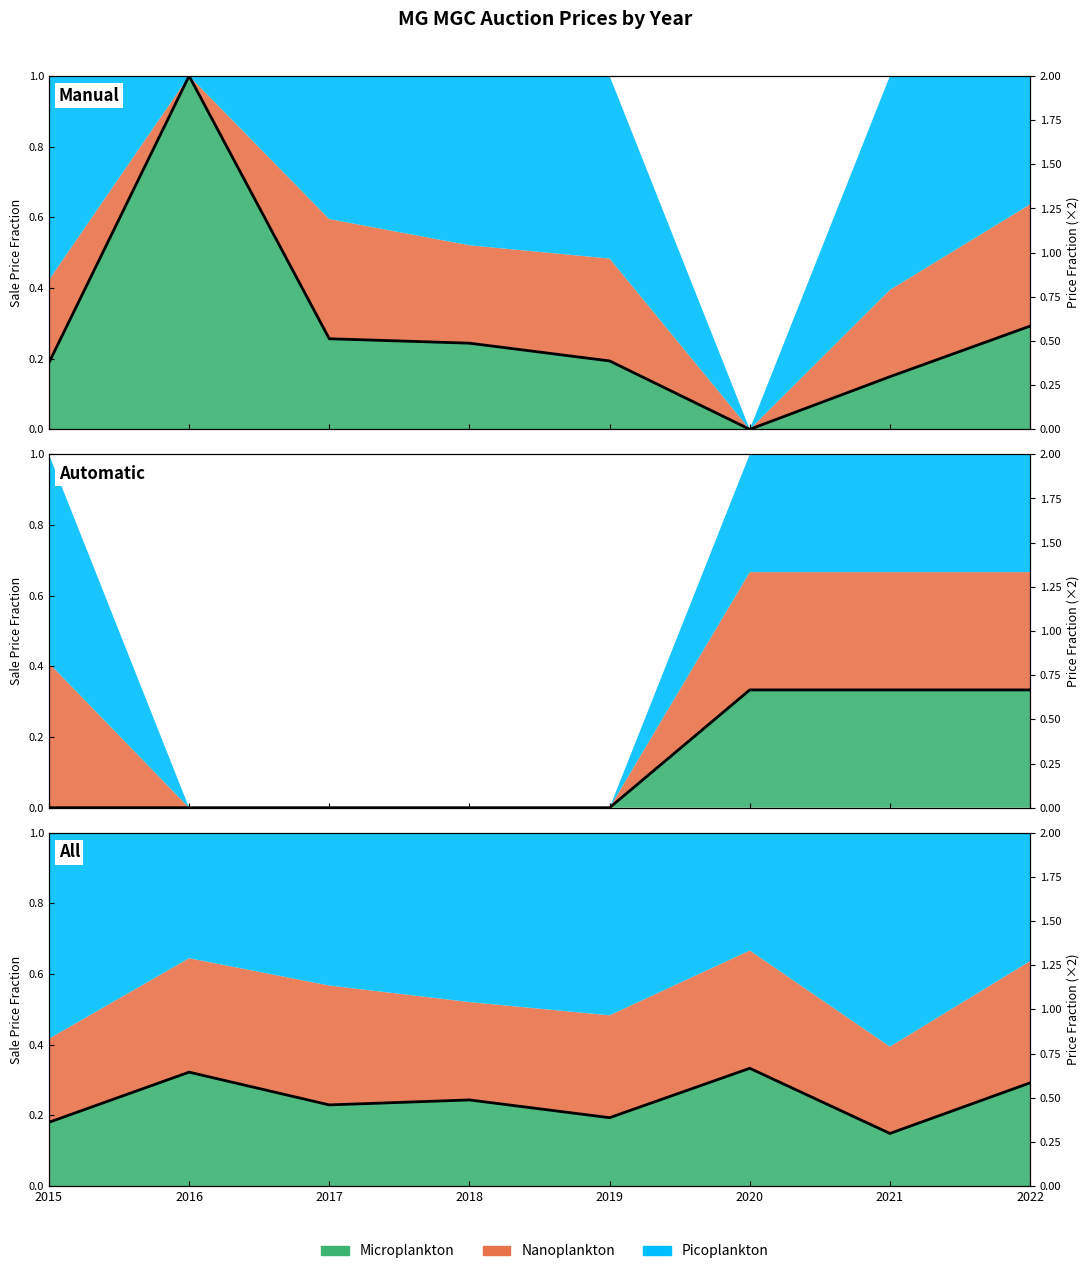

Is it true that the value at 2019 is 0.5?

False